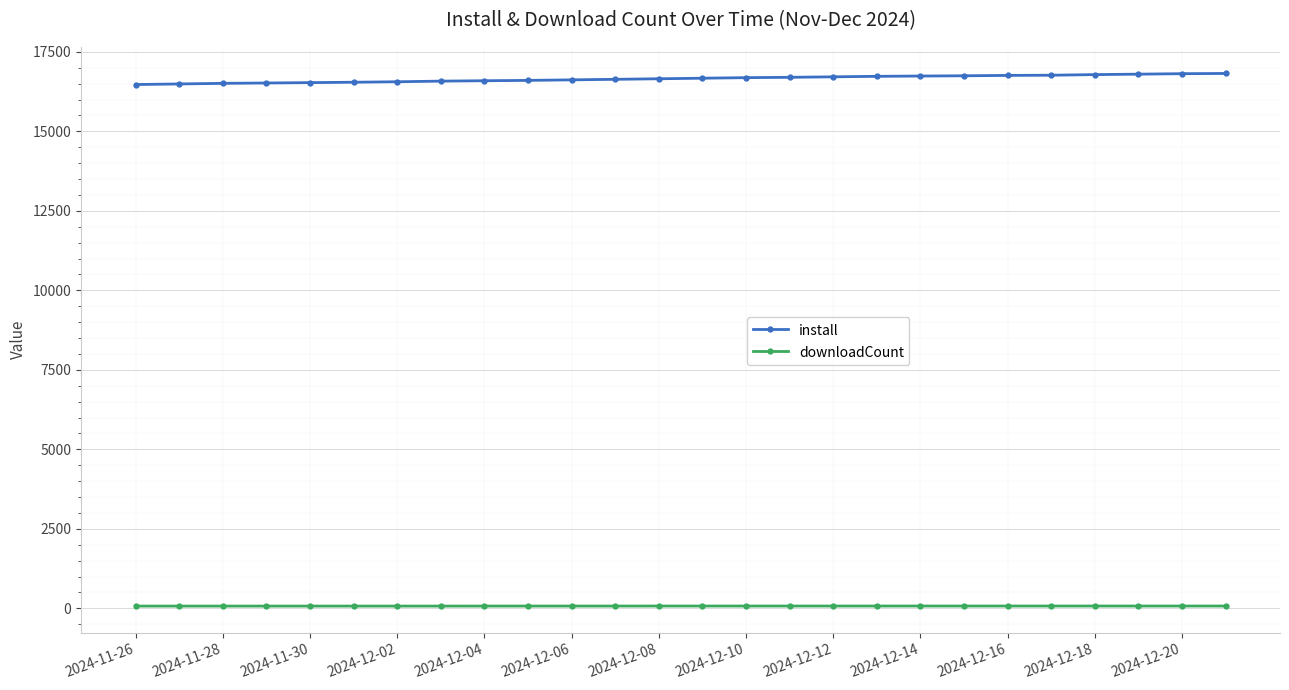

At how many categories does at least one series exceed 8775?

26